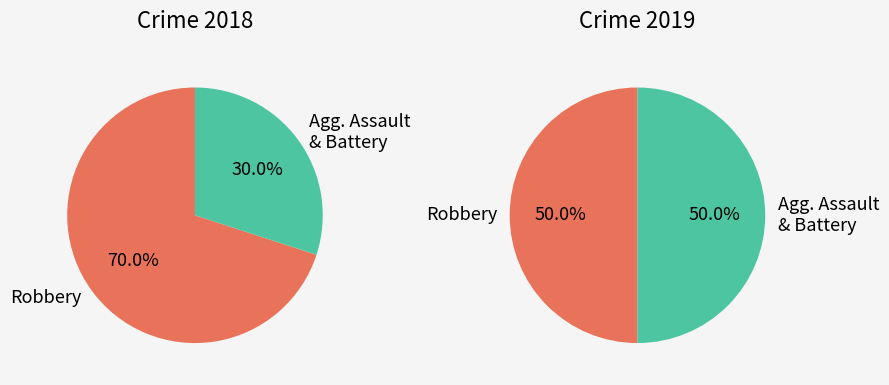

Combined, do Aggravated Battery and Aggravated Assault account for over 50%?

No